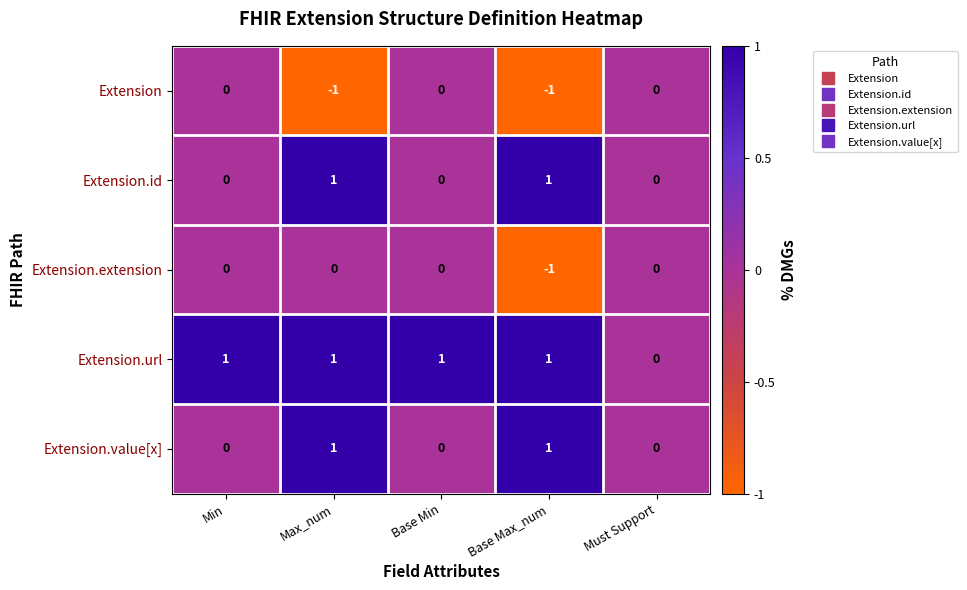

How many Extension.extension values are between 0 and 1?

4